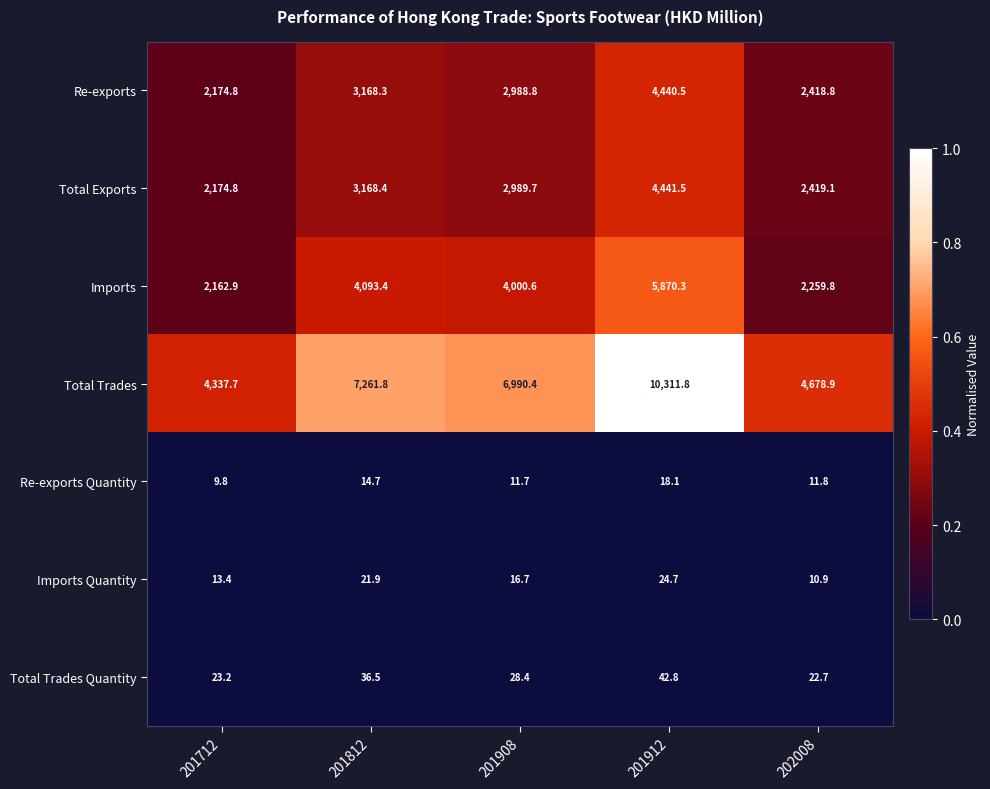

What is the difference between the maximum and minimum values in the Re-exports Quantity series?

8.3